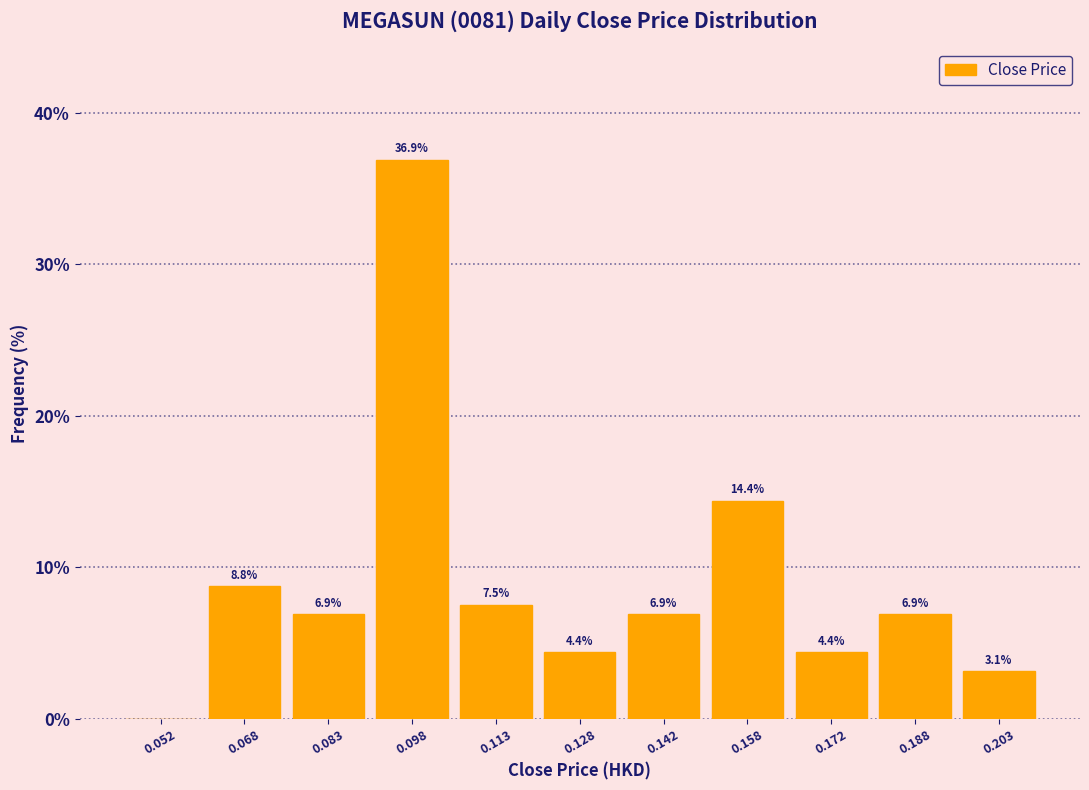

Reading right to left, transcribe all the data shown in this chart.

0.203=3.1	0.188=6.9	0.172=4.4	0.158=14.4	0.142=6.9	0.128=4.4	0.113=7.5	0.098=36.9	0.083=6.9	0.068=8.8	0.052=0.0